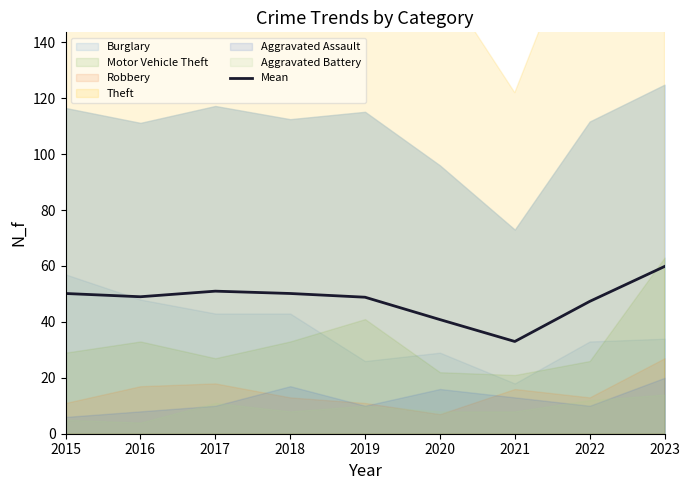

True or false: the data shows 59.8 at 2023.

True